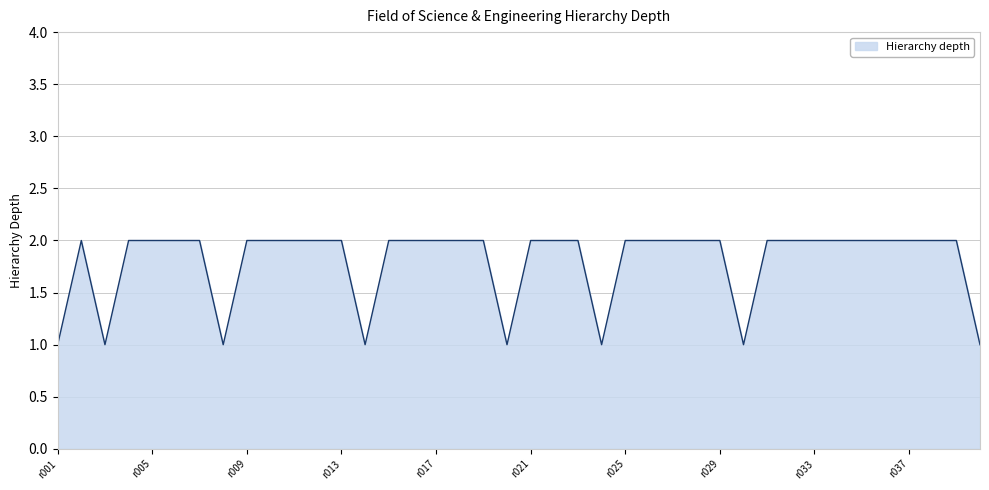

Is this an area chart (filled region under the line)?

Yes